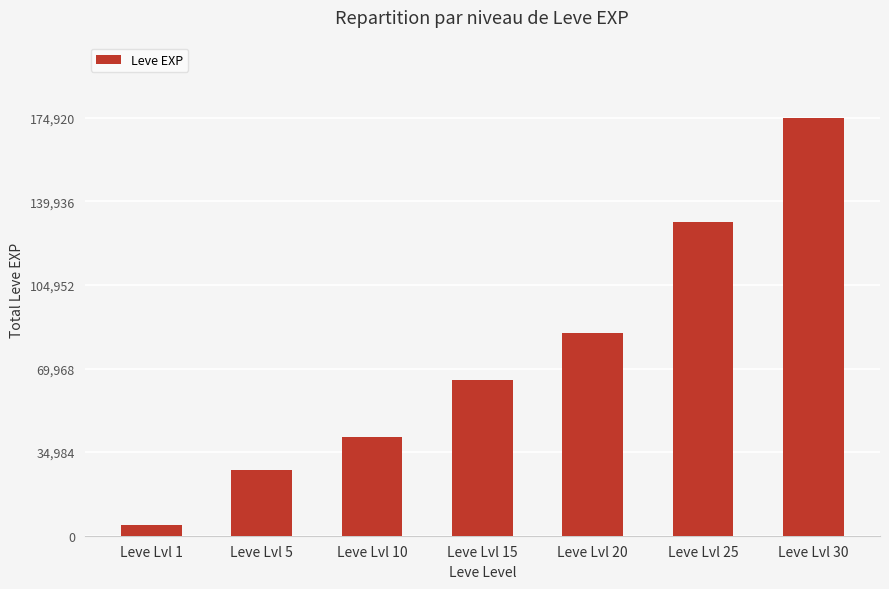

What is the sum of all values?

529080